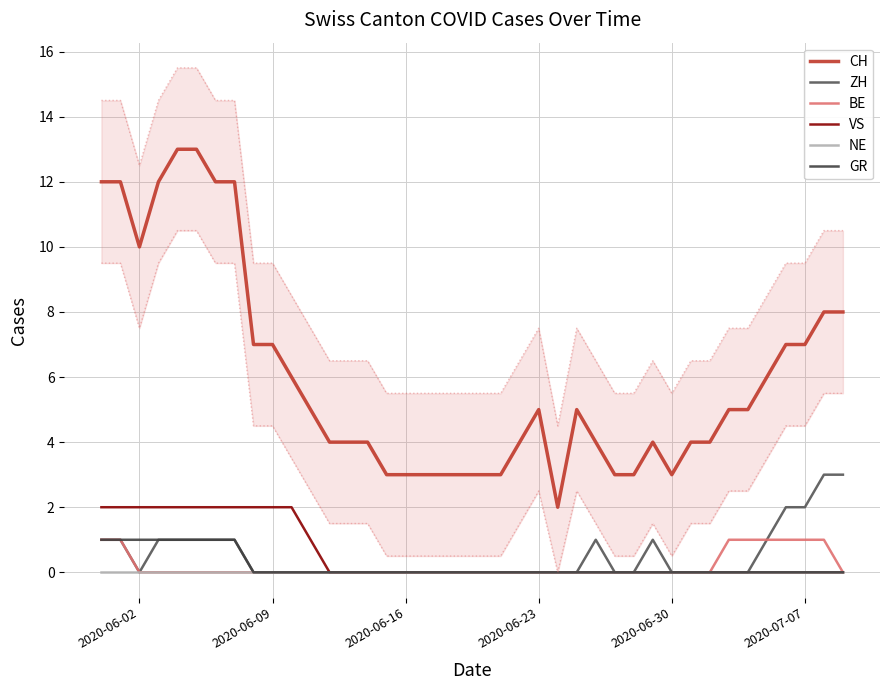

True or false: NE has more than 1 points higher than both neighbors.

False